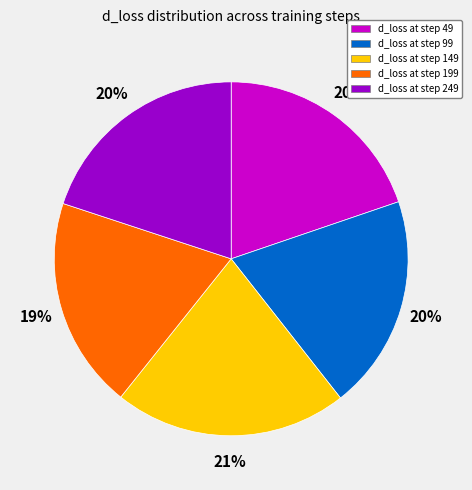

What is the largest slice in the pie chart?

d_loss at step 149